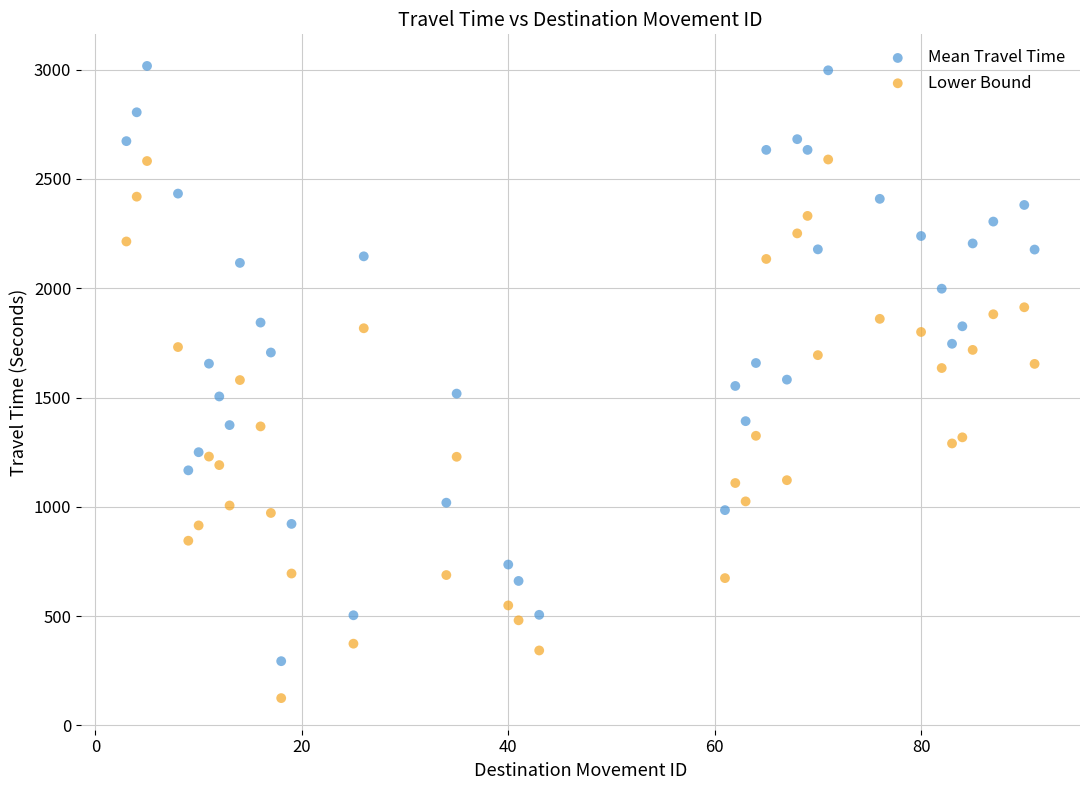

What is the X range (max minus min) for the scatter plot?

88